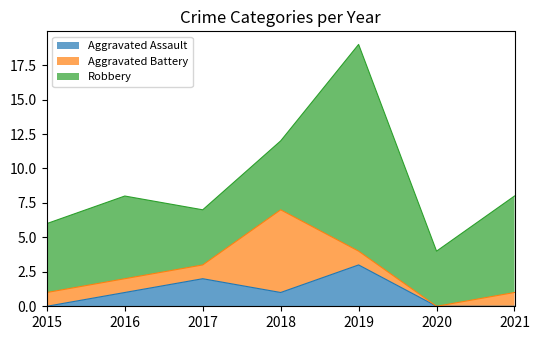

What is the value of the Aggravated Assault point at the 3rd from the left?

2